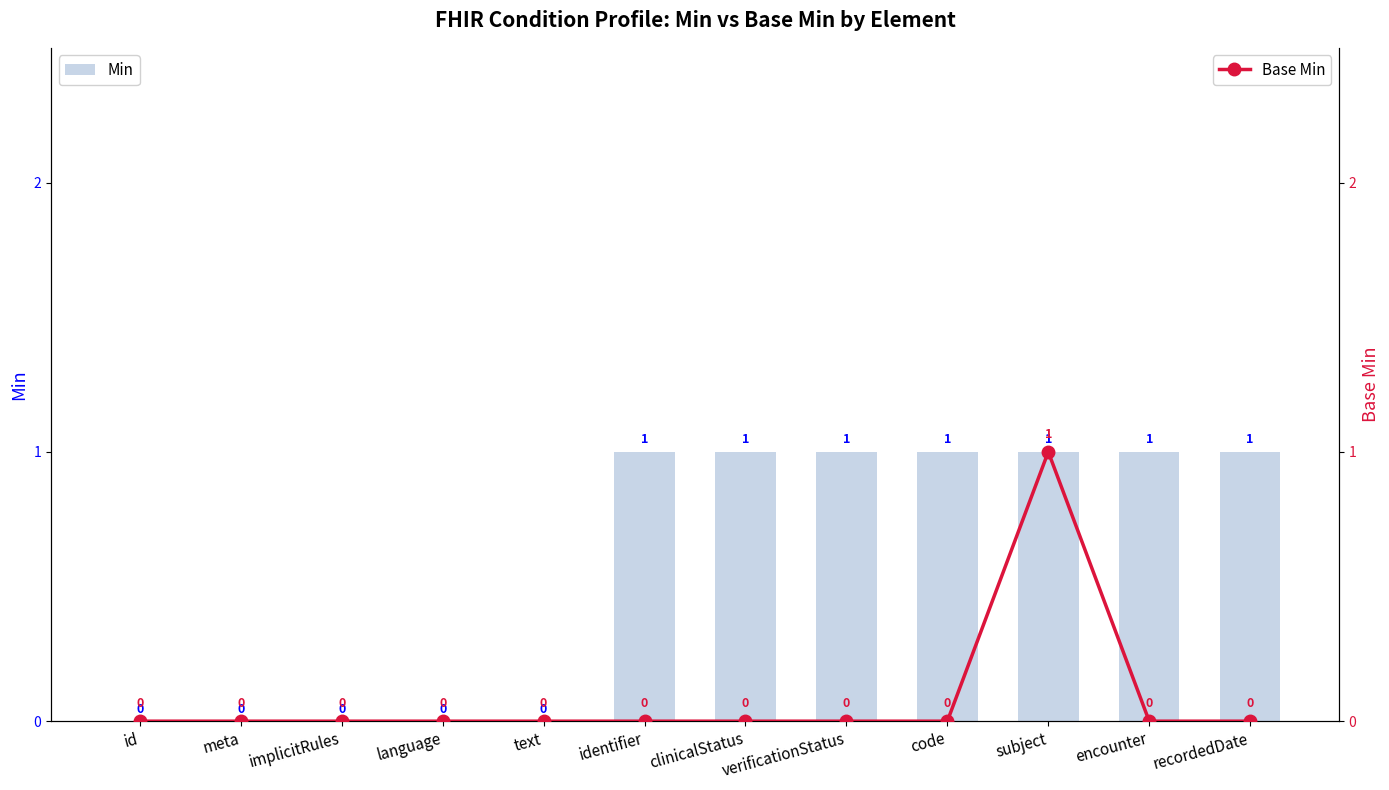

What is the label of the 7th bar from the right?

identifier